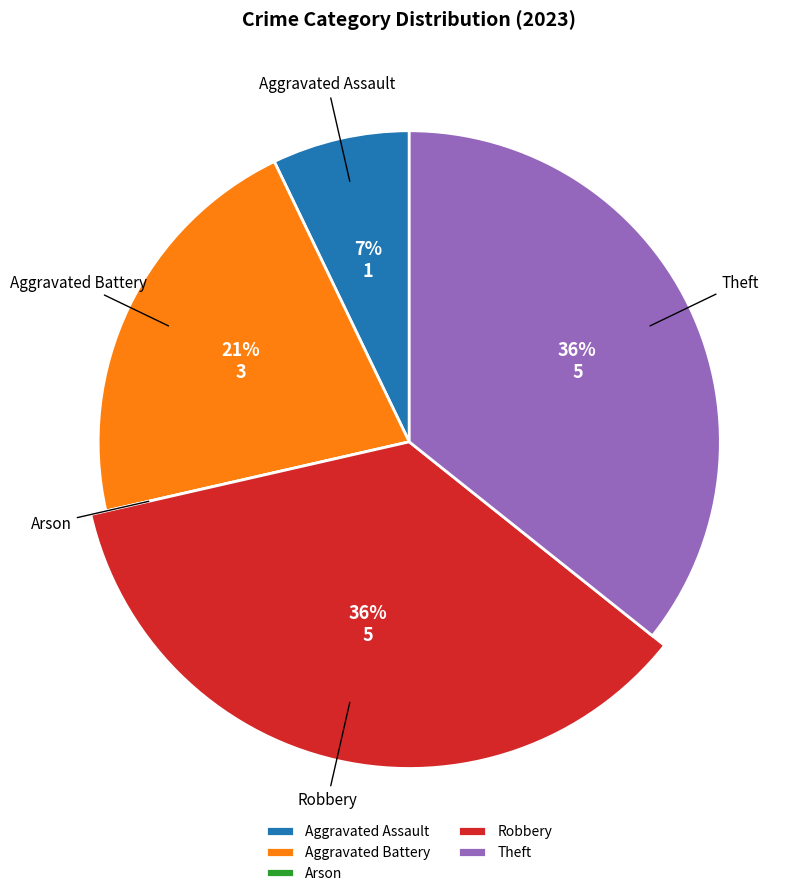

How many segments does this pie chart have?

5